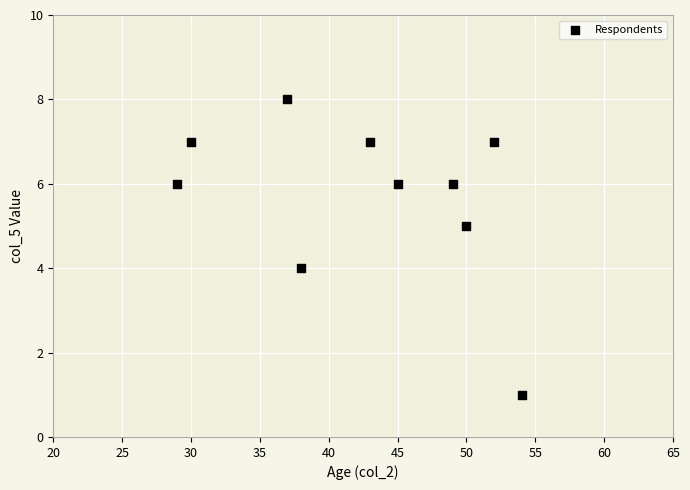

What is the average Y value?

6